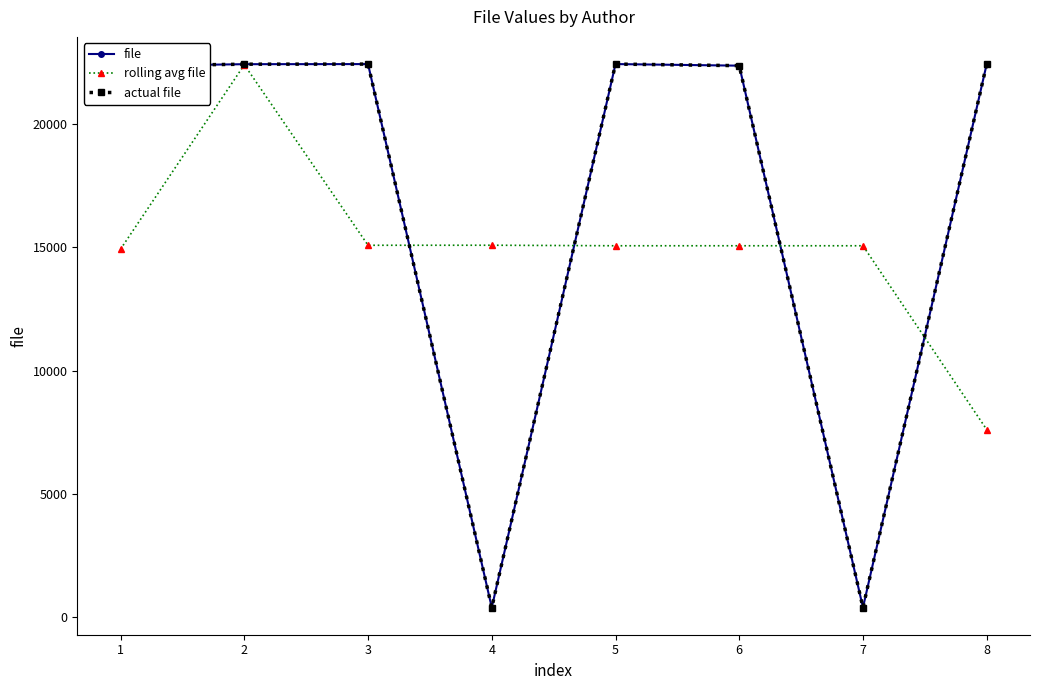

How many interior local peaks does the file series have?

2